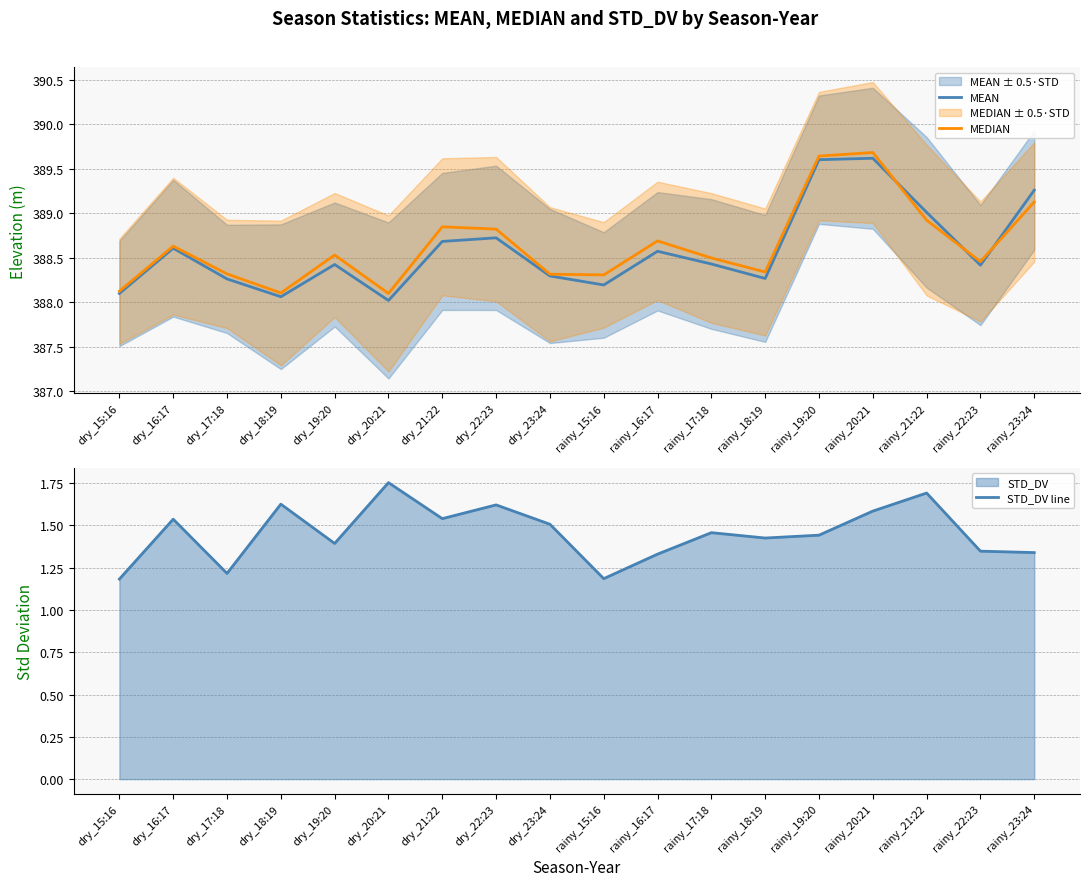

What value does the MEDIAN series have at rainy_18:19?

388.3